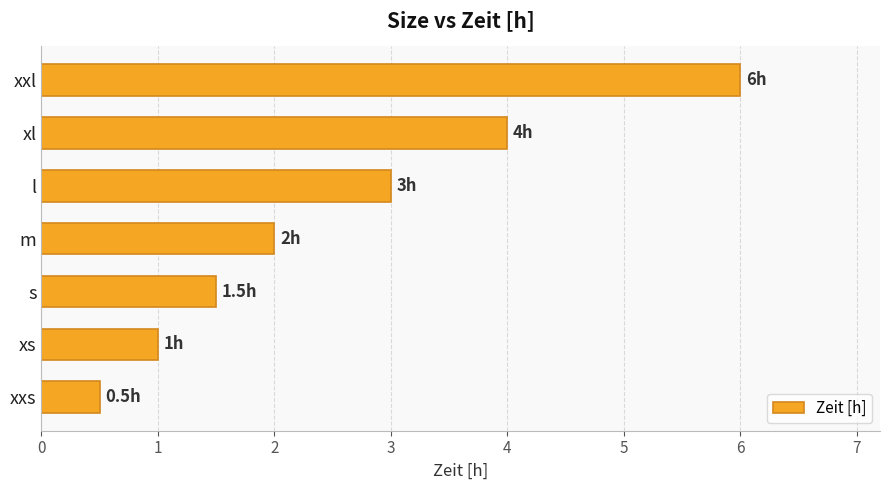

What is the difference between the second highest and minimum values?

3.5